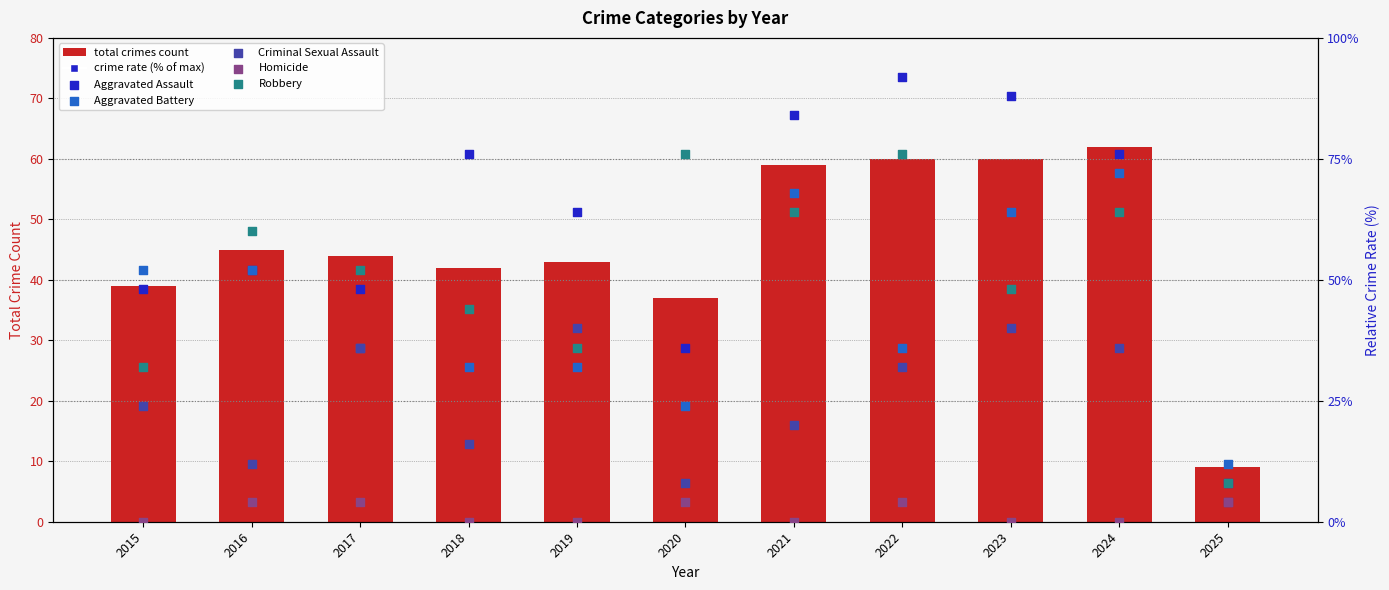

At which category is the sum across all series the highest?

2024